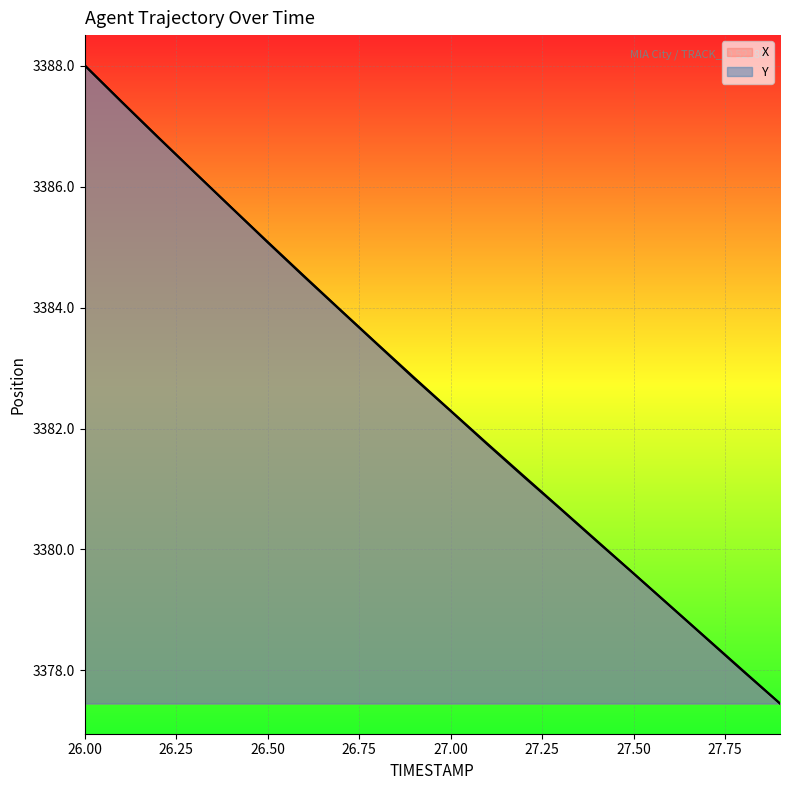

List the series in order of their overall mean, lowest first.

Y, X